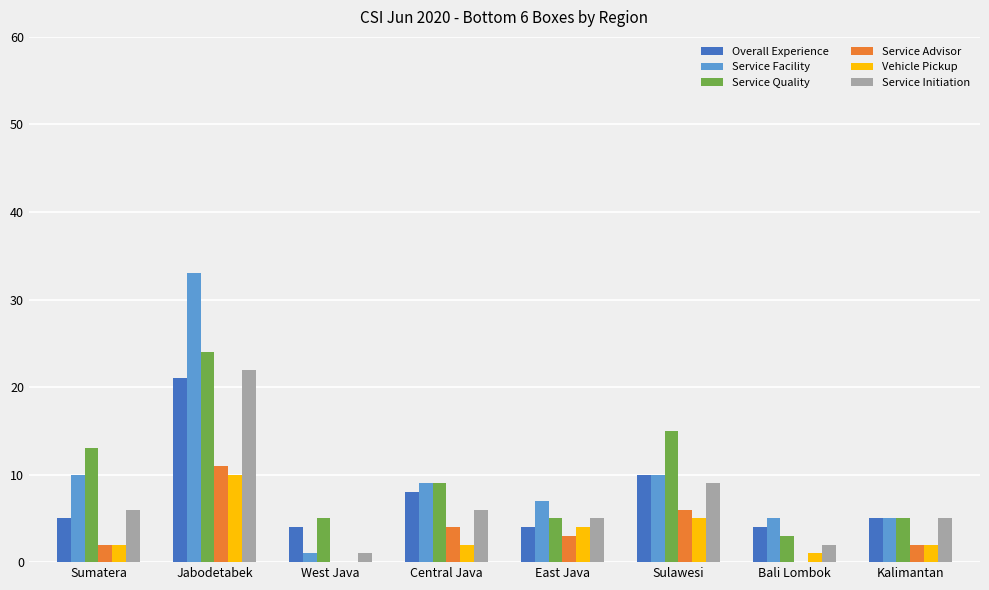

What is the difference between the Vehicle Pickup values at East Java and Sulawesi?

1